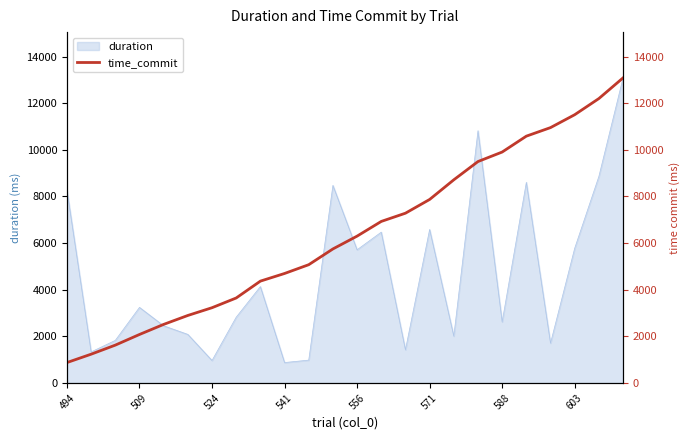

The duration series shows 2619.3 at 588. True or false?

True